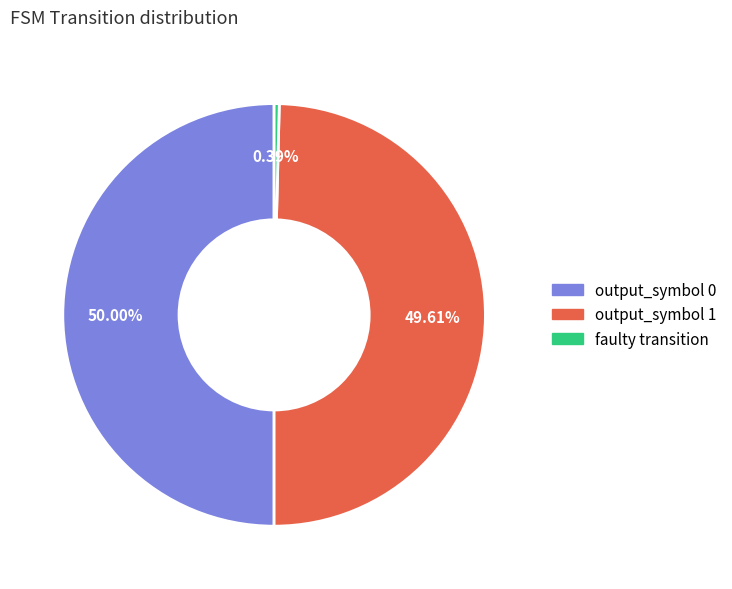

Count the number of slices in the pie.

3